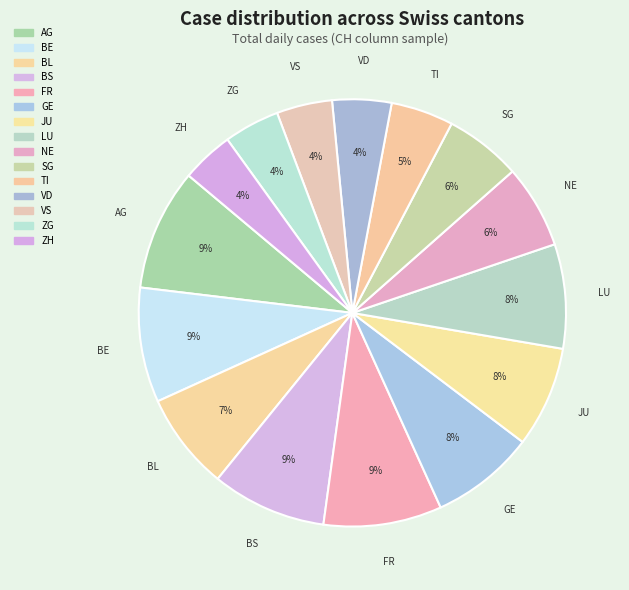

To the nearest percent, what portion does BS represent?

9%